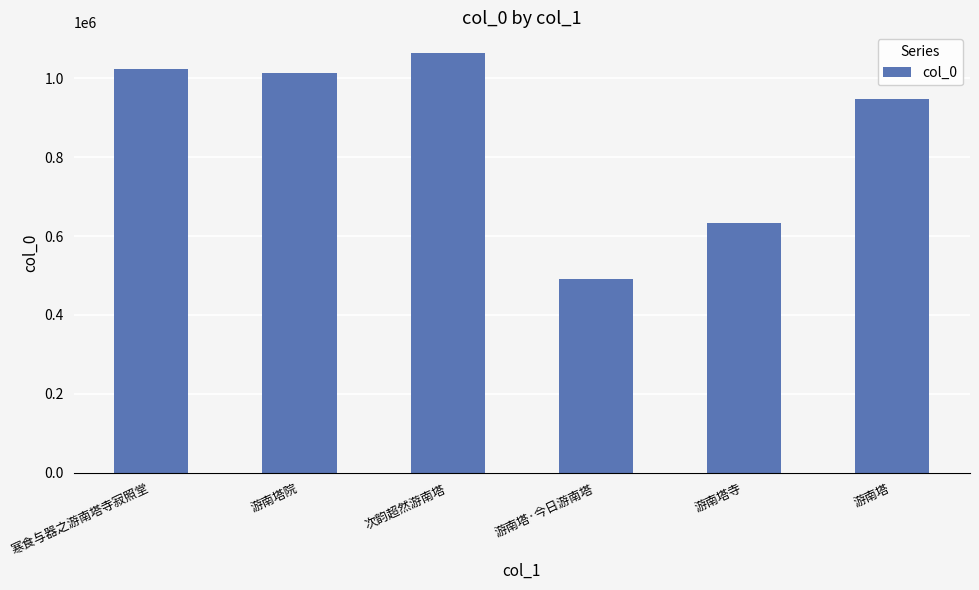

What is the change in value from 寒食与器之游南塔寺寂照堂 to 游南塔寺?

-390467